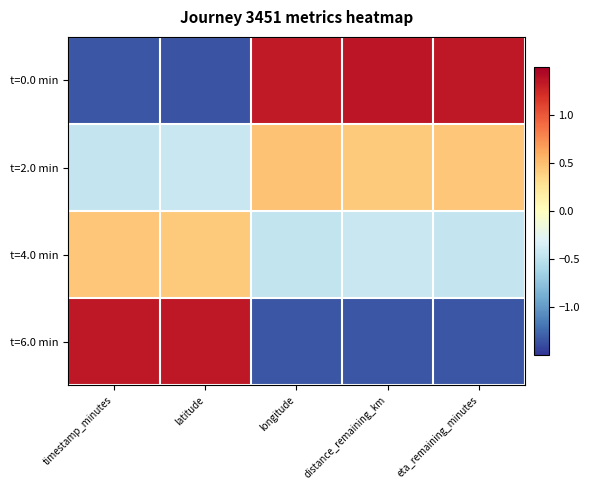

Reading right to left, what are all the values shown in this chart?

t=0.0 min: eta_remaining_minutes=1.3	distance_remaining_km=1.4	longitude=1.3	latitude=-1.4	timestamp_minutes=-1.3
t=2.0 min: eta_remaining_minutes=0.4	distance_remaining_km=0.4	longitude=0.5	latitude=-0.4	timestamp_minutes=-0.4
t=4.0 min: eta_remaining_minutes=-0.4	distance_remaining_km=-0.4	longitude=-0.5	latitude=0.4	timestamp_minutes=0.4
t=6.0 min: eta_remaining_minutes=-1.3	distance_remaining_km=-1.3	longitude=-1.3	latitude=1.3	timestamp_minutes=1.3